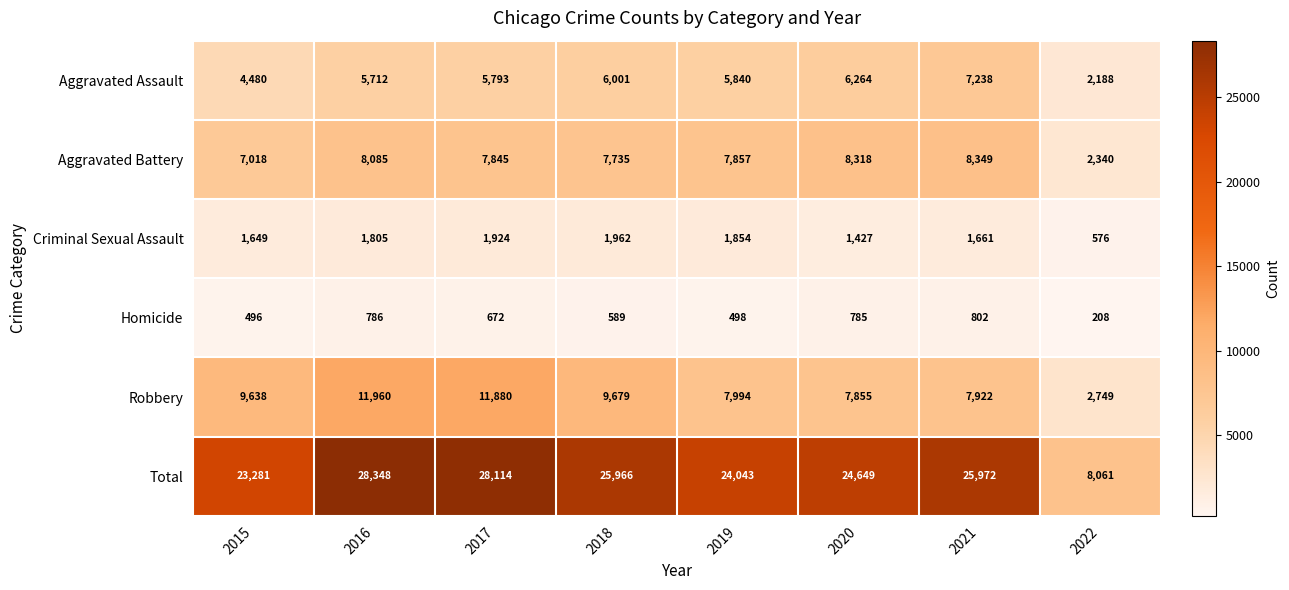

Is it true that Total equals 31539 at 2015?

False